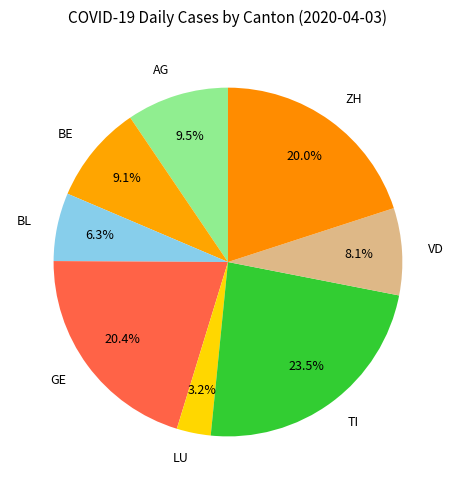

What is the smallest slice in the pie chart?

LU